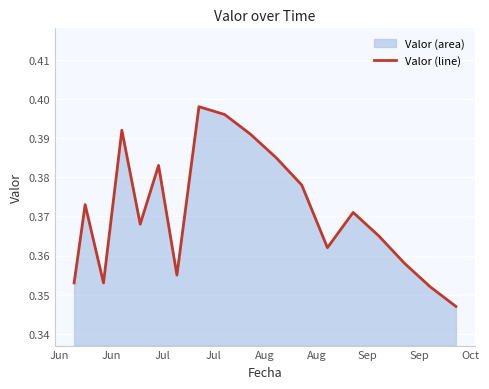

Between Jun and Jul, which is larger?

Jul